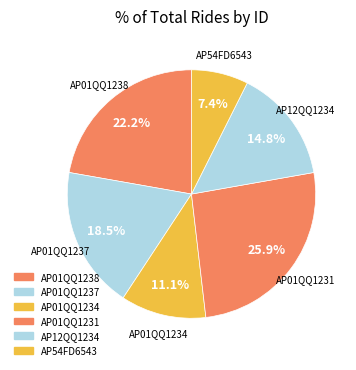

How many slices are in this pie chart?

6